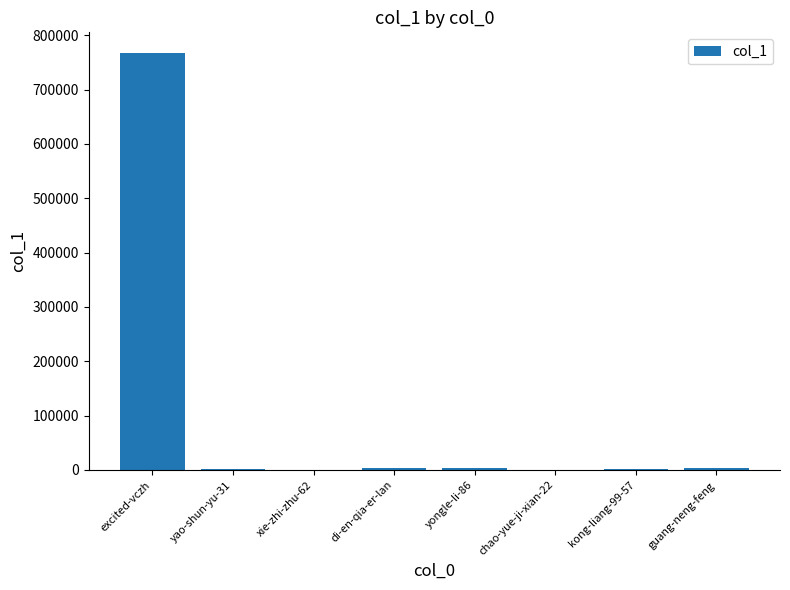

The value at excited-vczh is 397611. True or false?

False